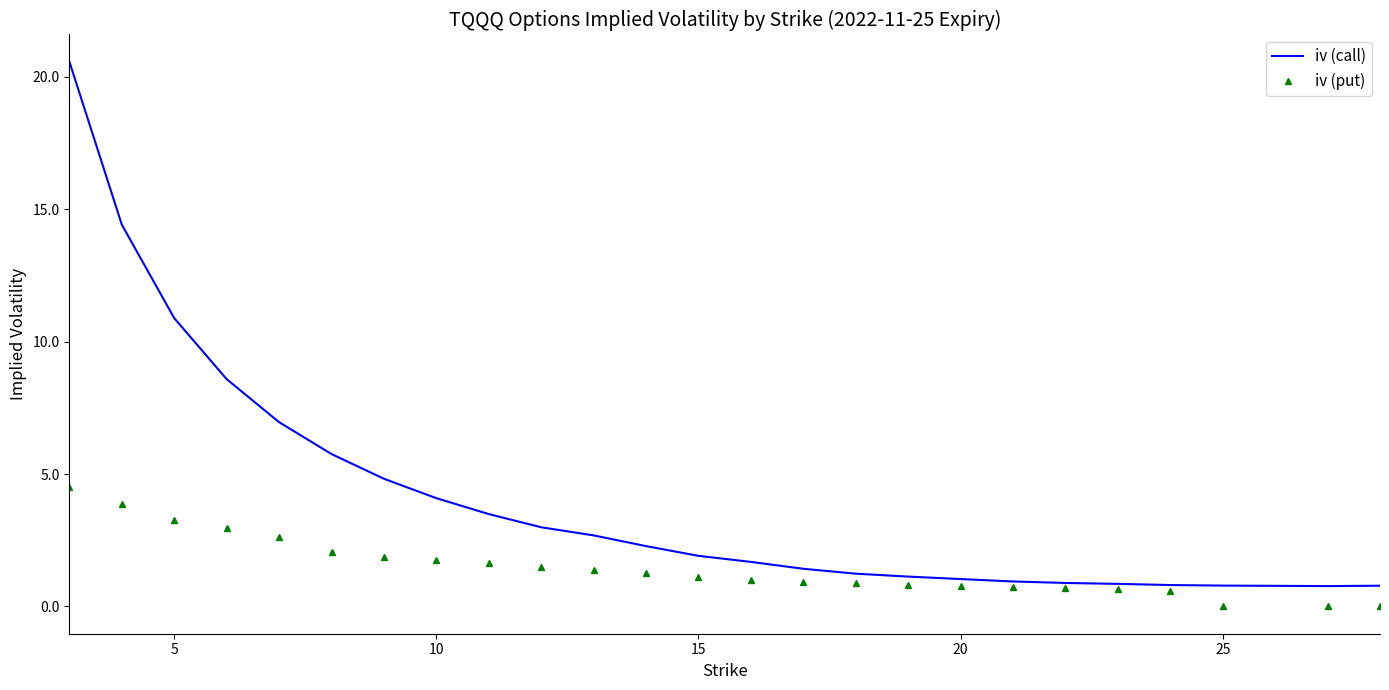

True or false: iv (put) and iv (call) cross at least once.

False